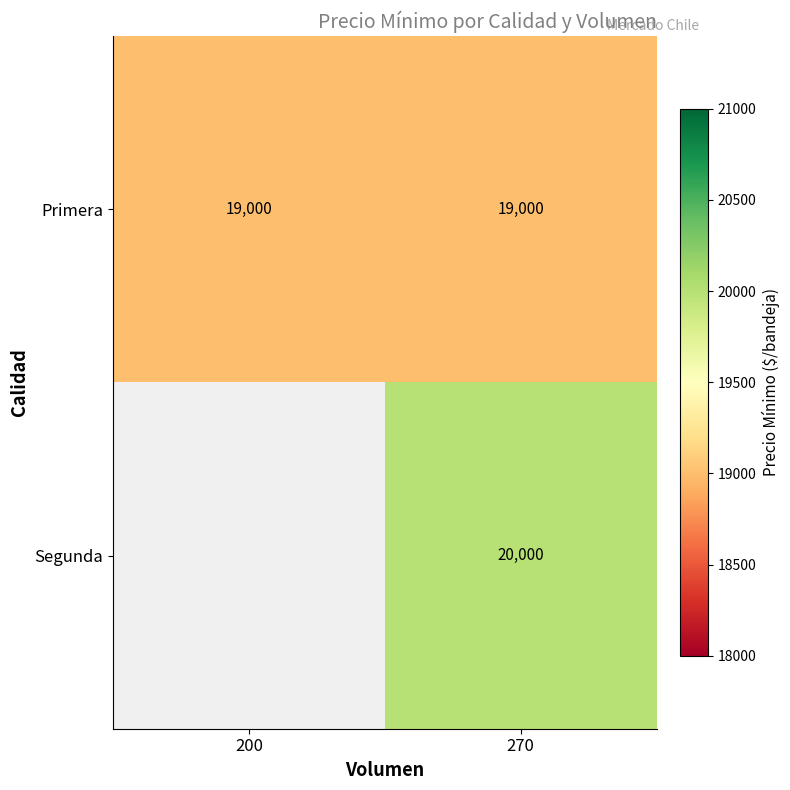

What is the spread (max minus min) of values at 270?

1000